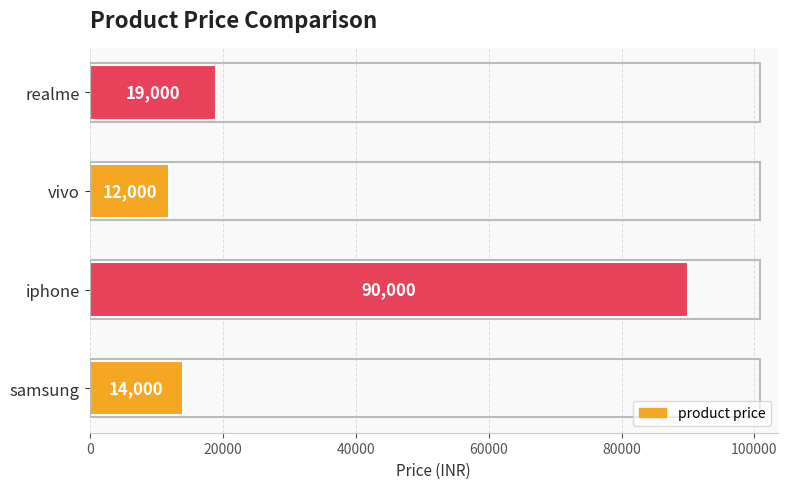

Count the number of categories in the chart.

4